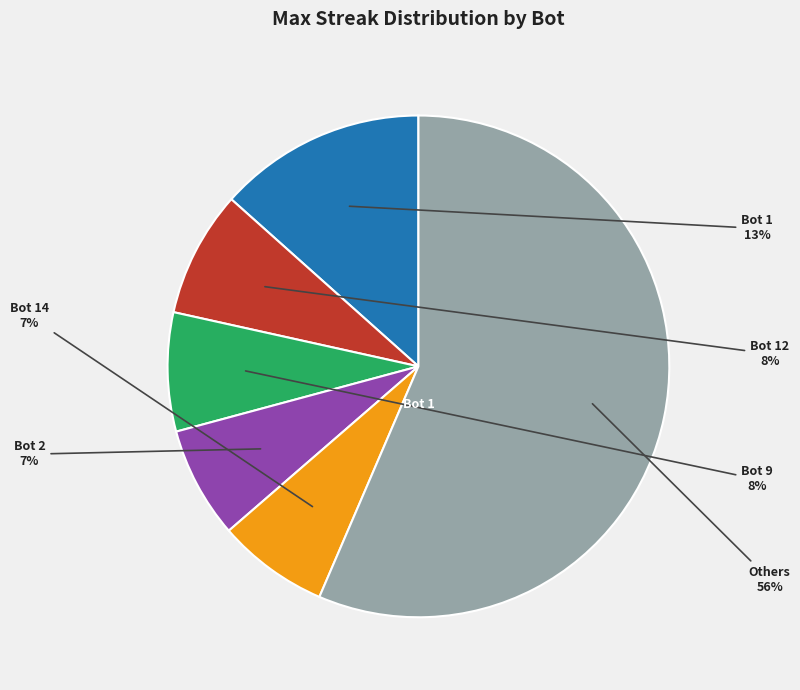

To the nearest percent, what is the average slice percentage?

17%